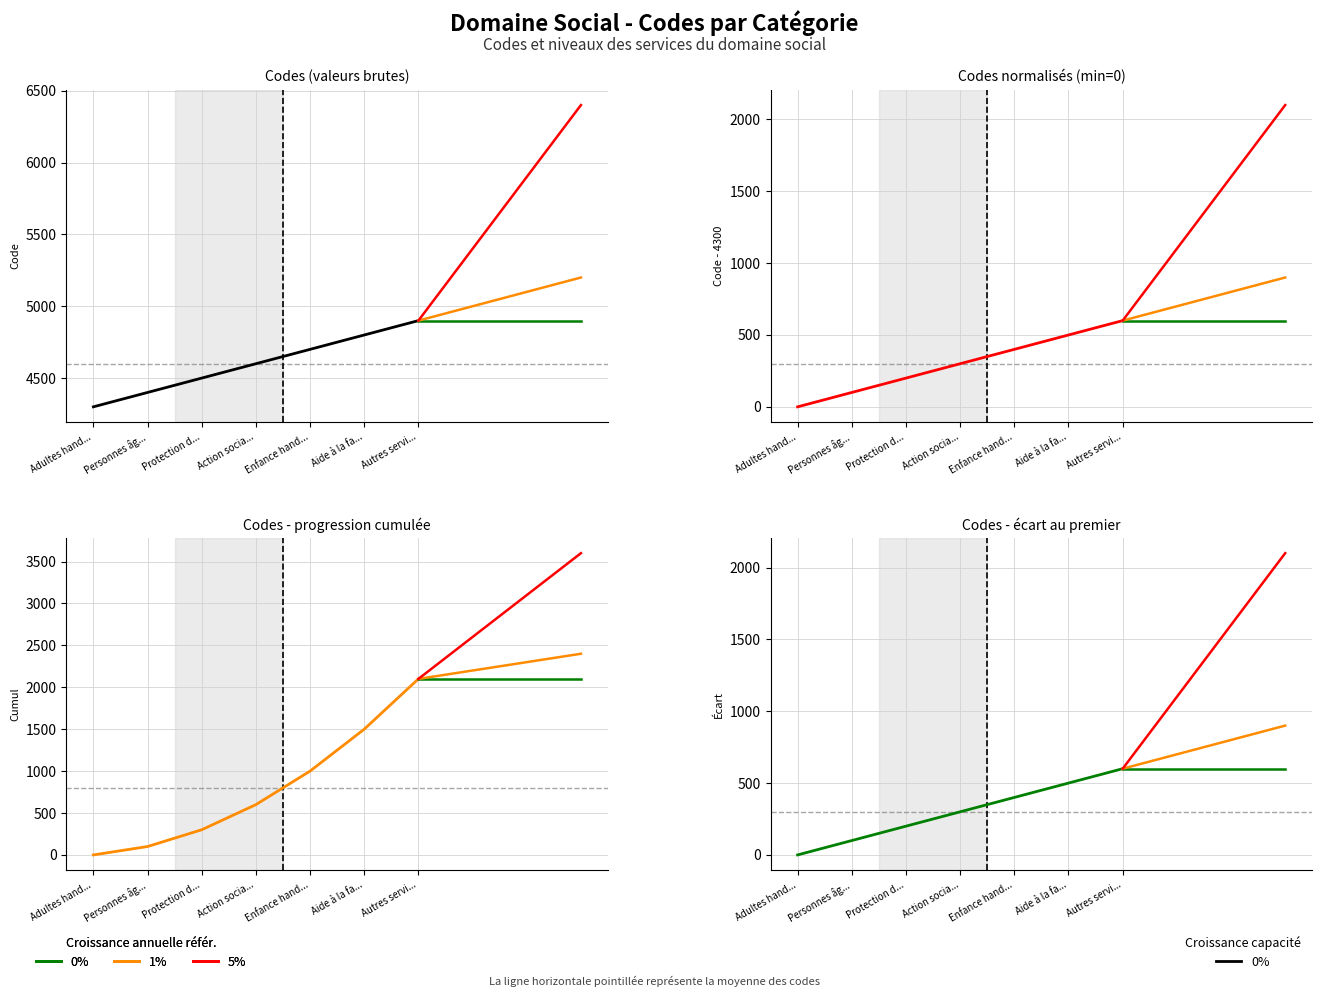

How many data points does each series have?

7